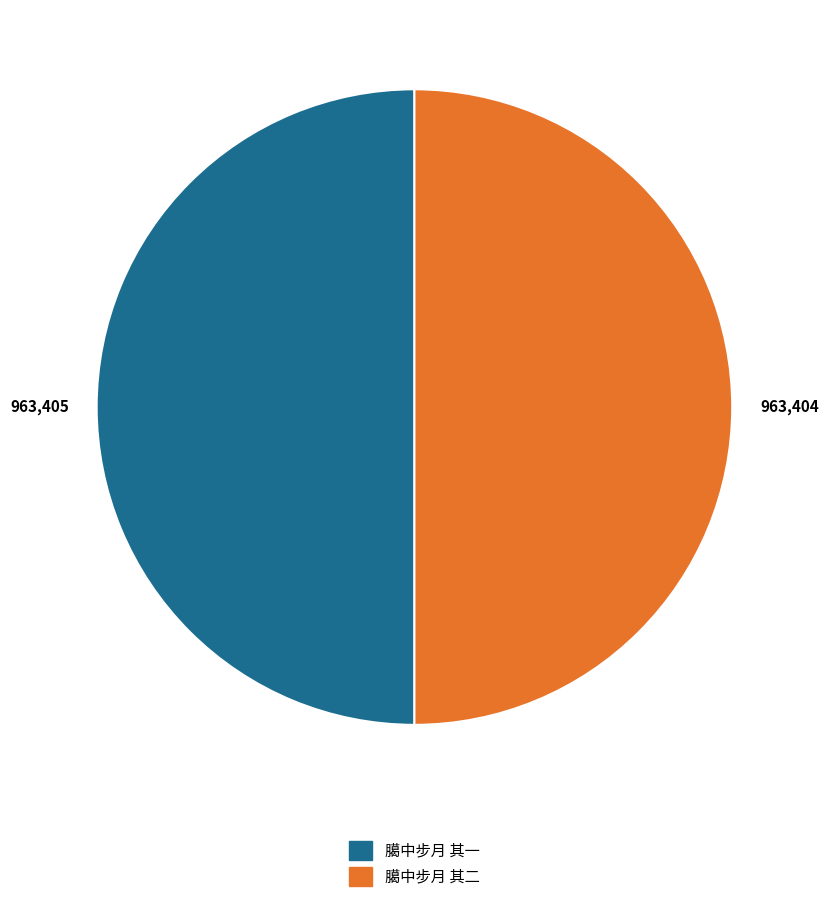

Is the sum of 臈中步月 其一 and 臈中步月 其二 greater than half?

Yes